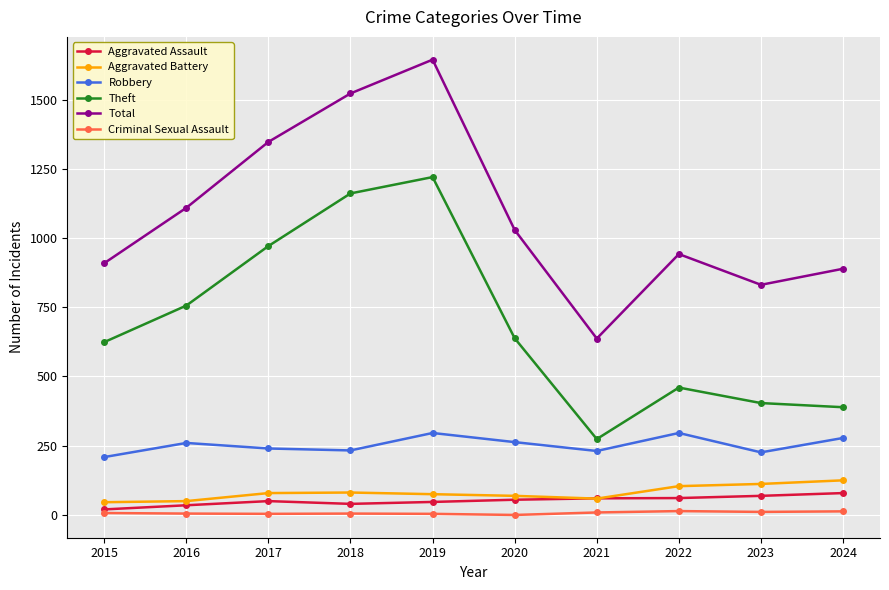

True or false: Robbery and Aggravated Battery intersect in this chart.

False